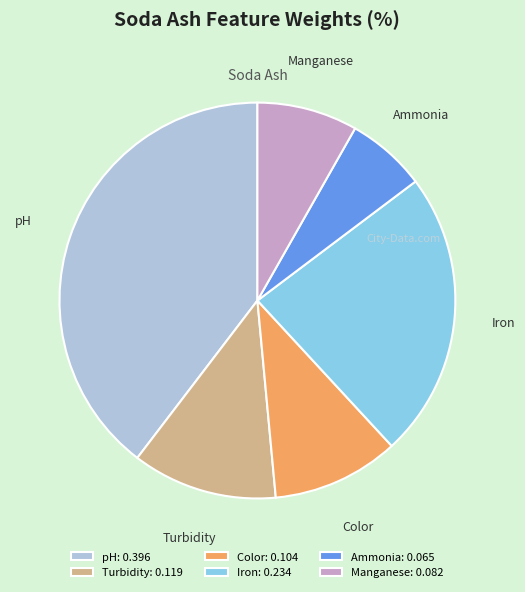

Does Manganese represent more than half of the total?

No